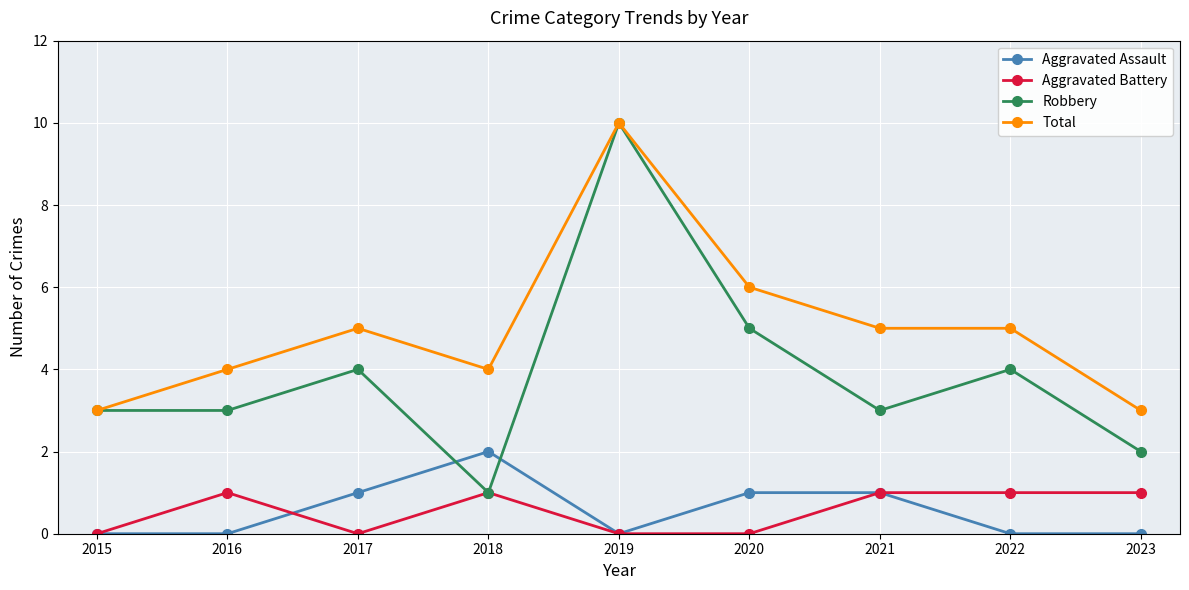

True or false: Aggravated Battery and Total cross at least once.

False